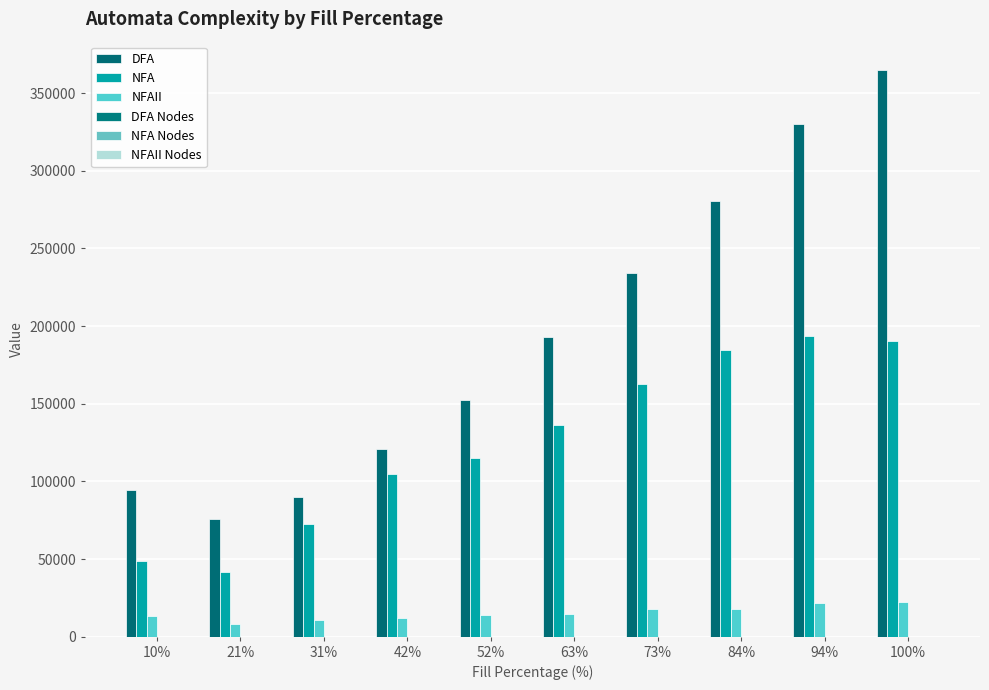

At which category does the chart reach its peak across all series?

100%